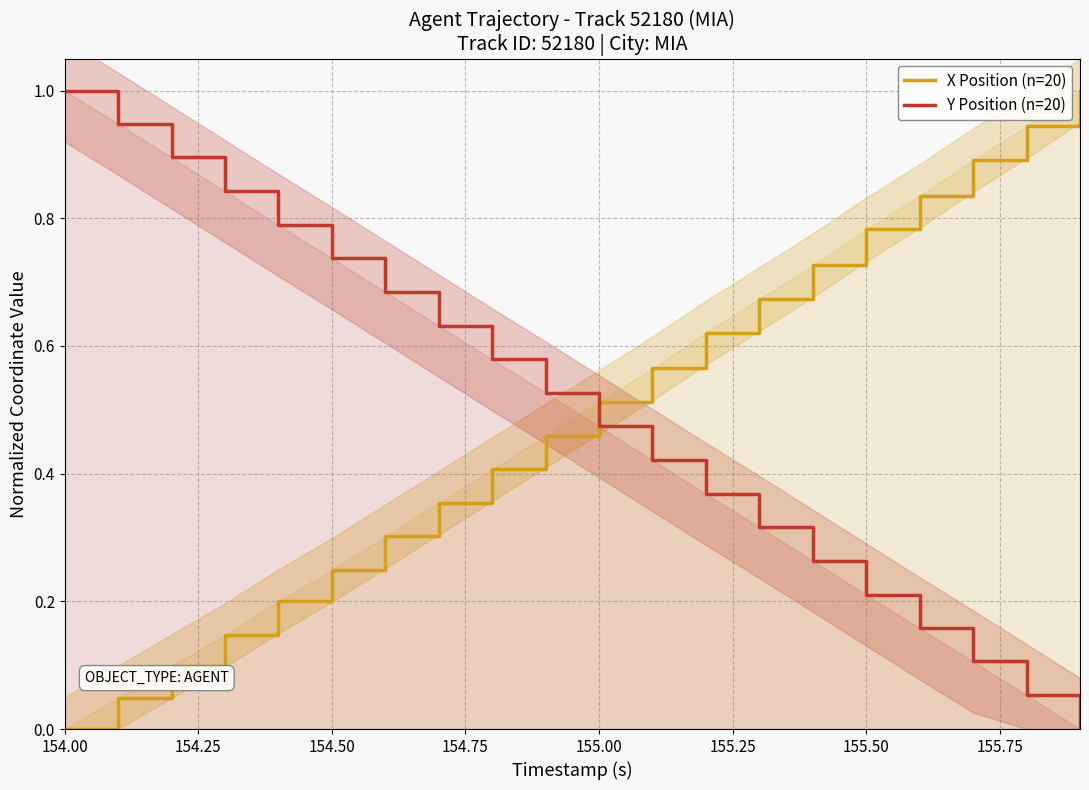

True or false: Y Position (n=20) has more than 2 interior local peaks.

False